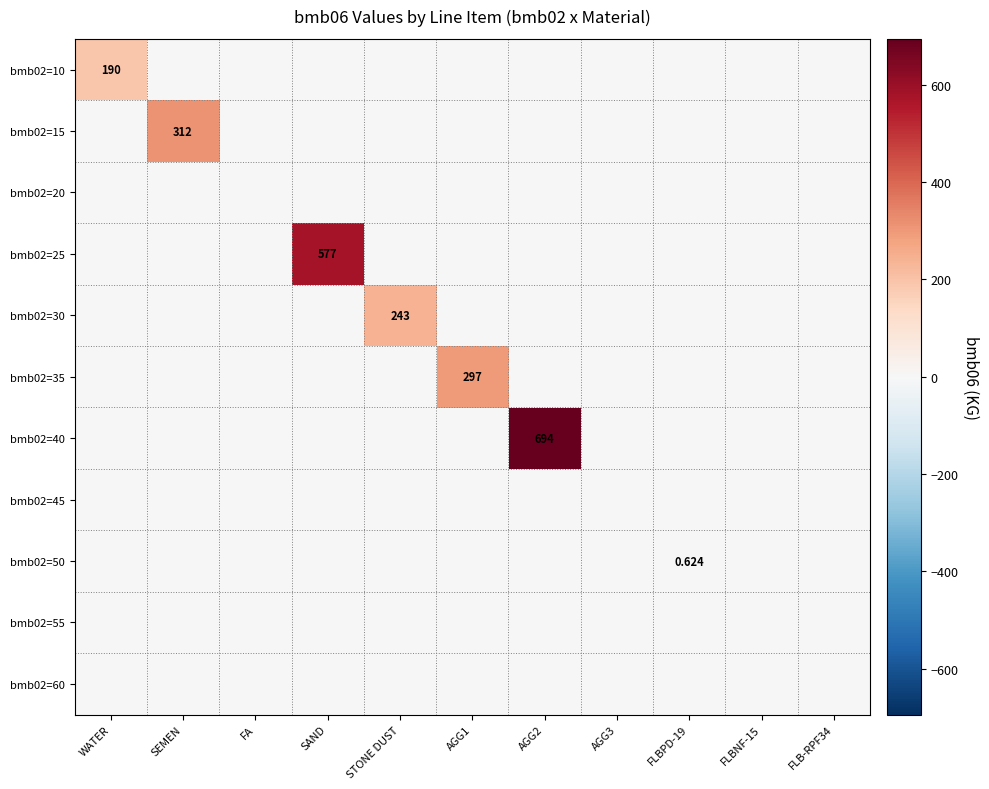

The bmb02=20 series shows 0.0 at SEMEN. True or false?

True